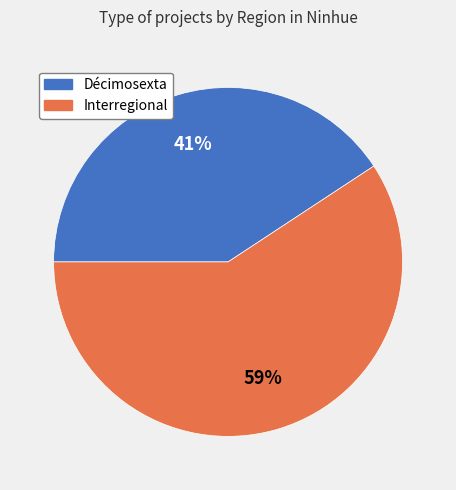

What percentage is the Interregional slice, to the nearest percent?

59%